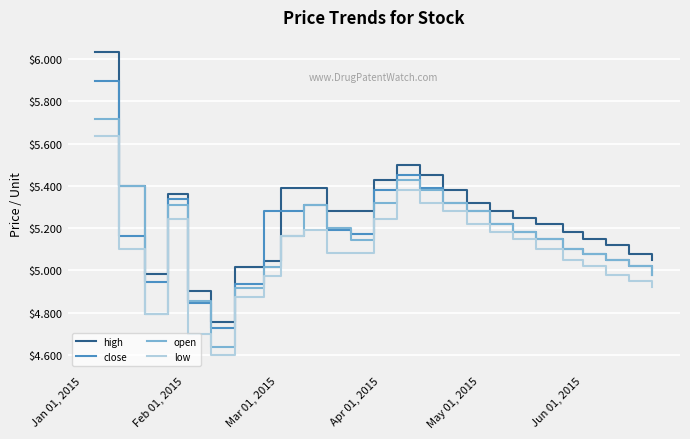

Which series has the widest spread of values?

high